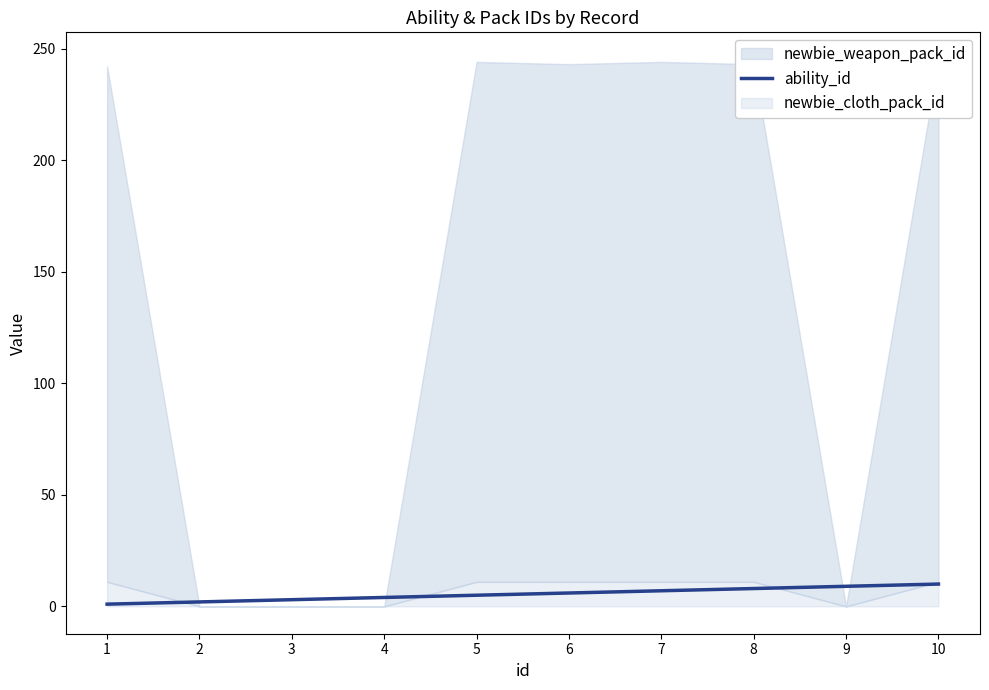

What is the difference between the values at 8 and 5?

3